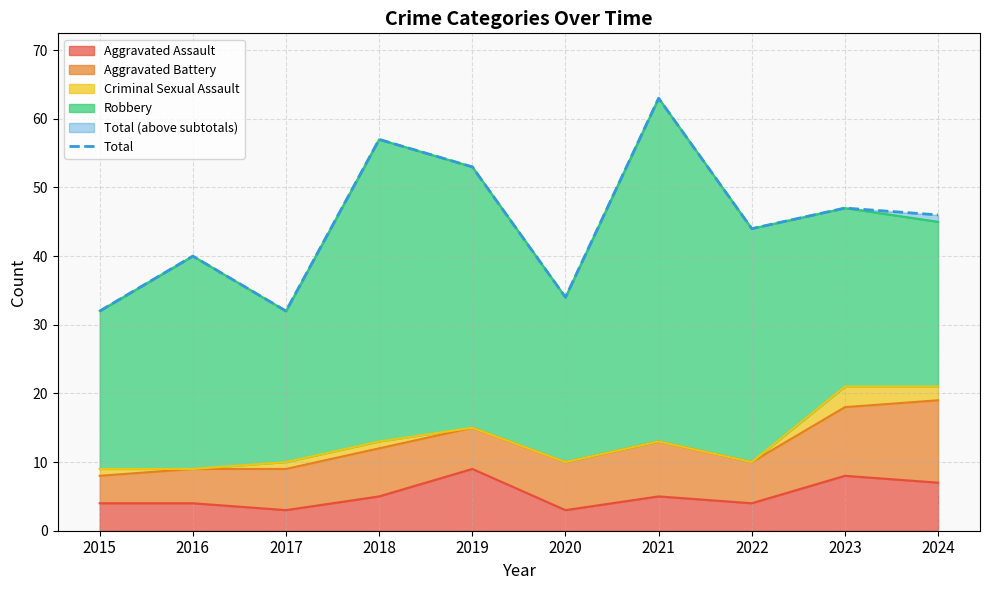

What is the difference between the maximum and minimum values?

31